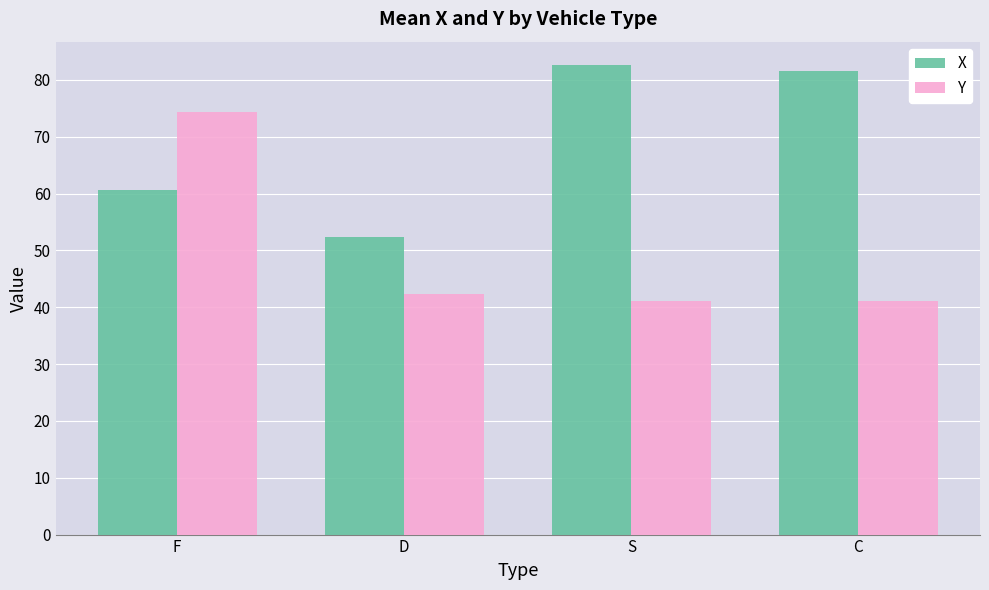

What are all the series names shown in the legend?

X, Y